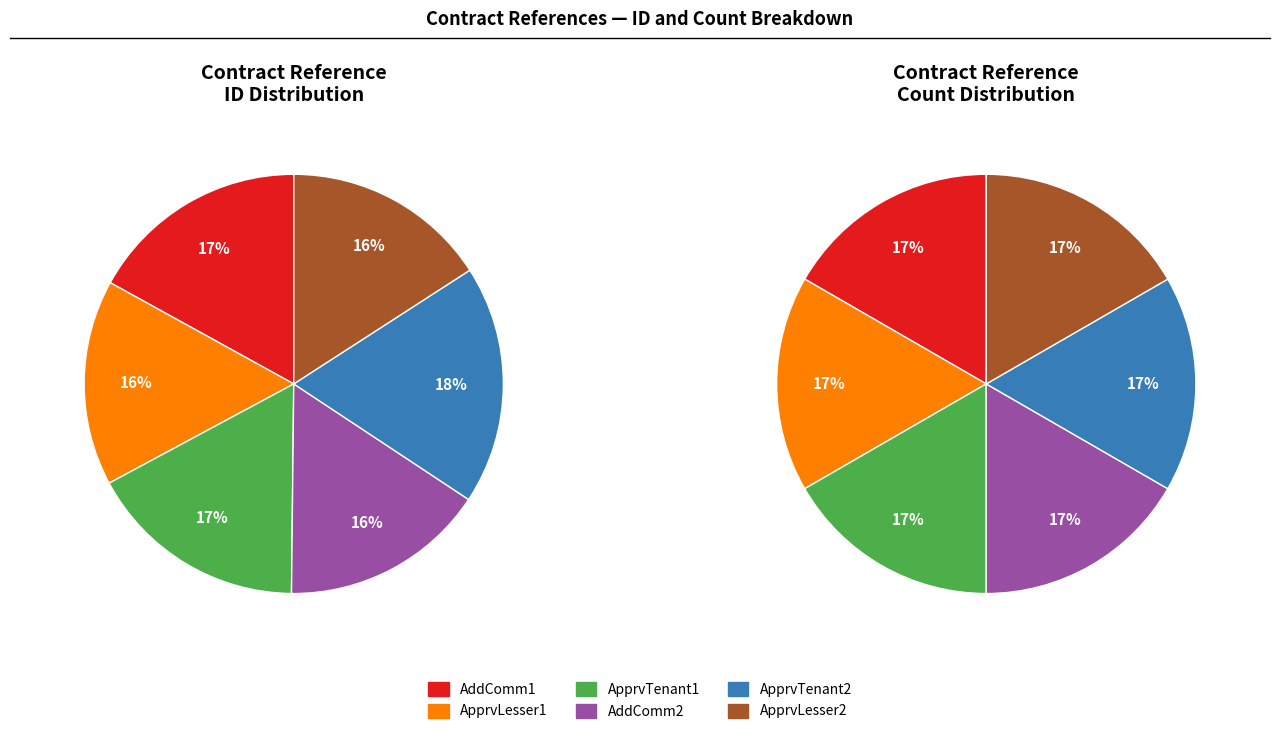

Between ApproveCommercialContractAsLesser2 and AddCommercialContract2, which is larger?

ApproveCommercialContractAsLesser2